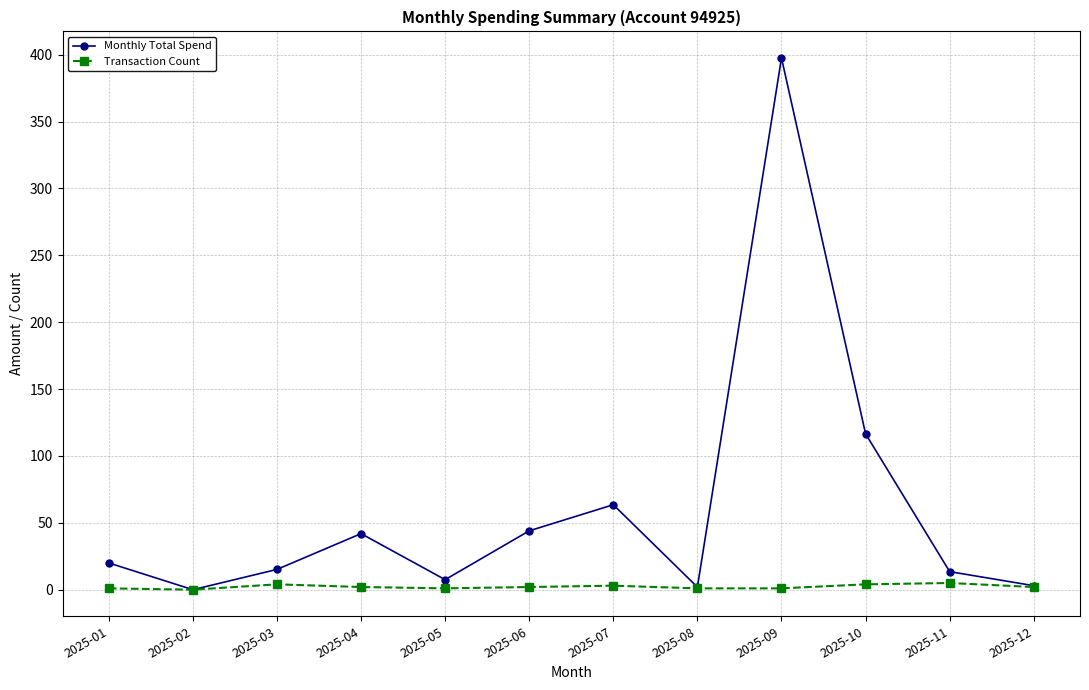

Which series has the largest total across all categories?

Monthly Total Spend